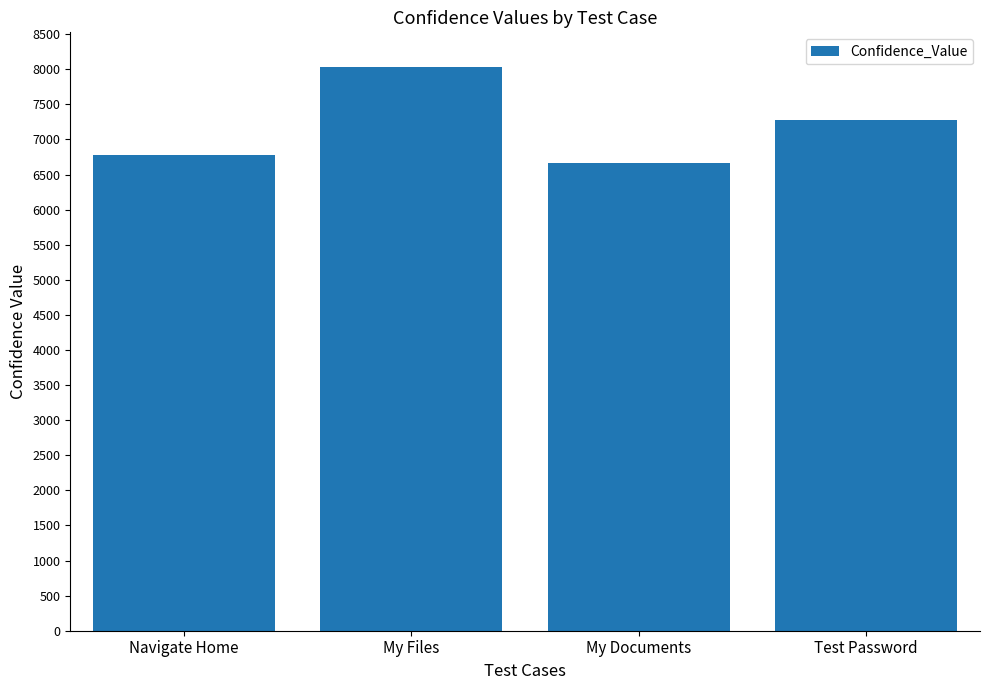

How many distinct data groups are displayed?

1